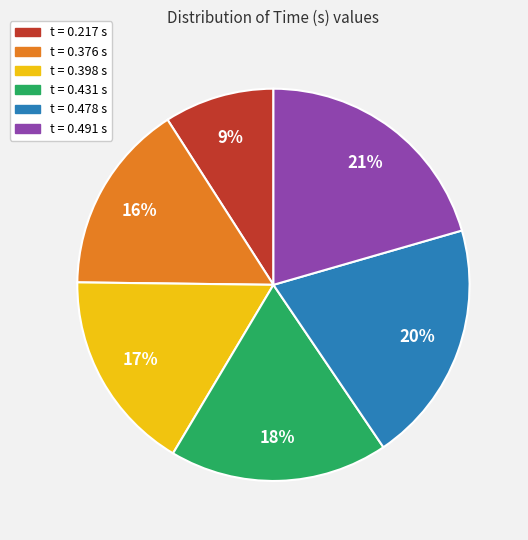

Is it true that t = 0.376 s is 16% of the pie?

True